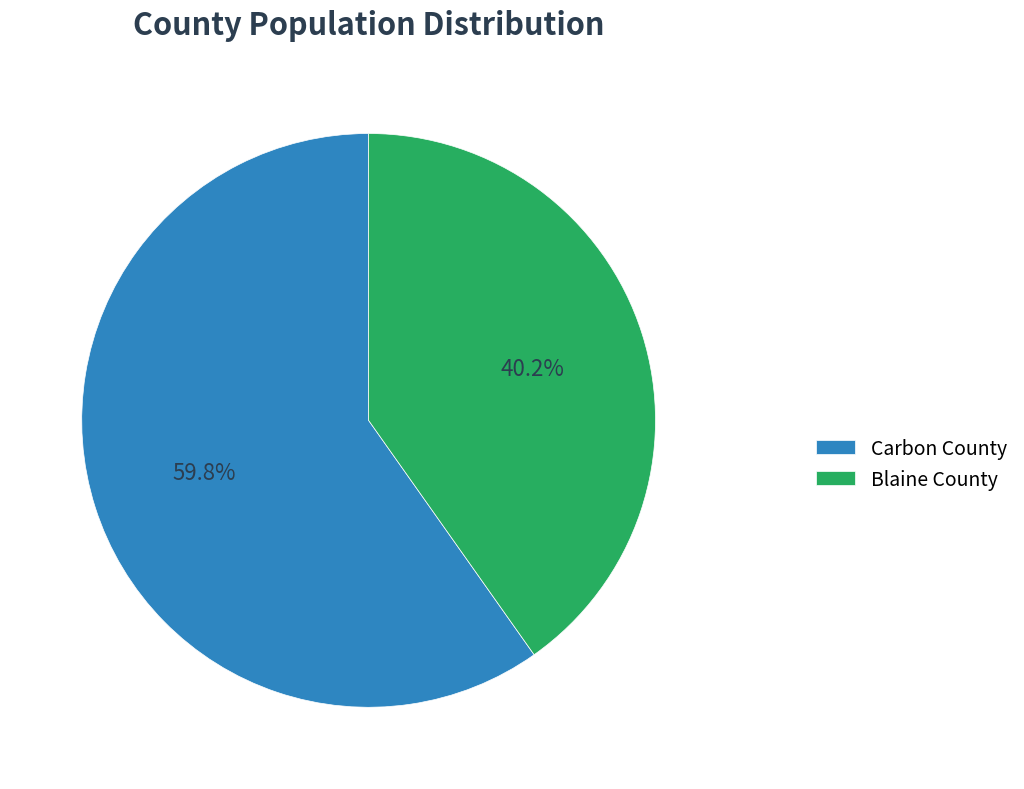

Combined, do Carbon County and Blaine County account for over 50%?

Yes